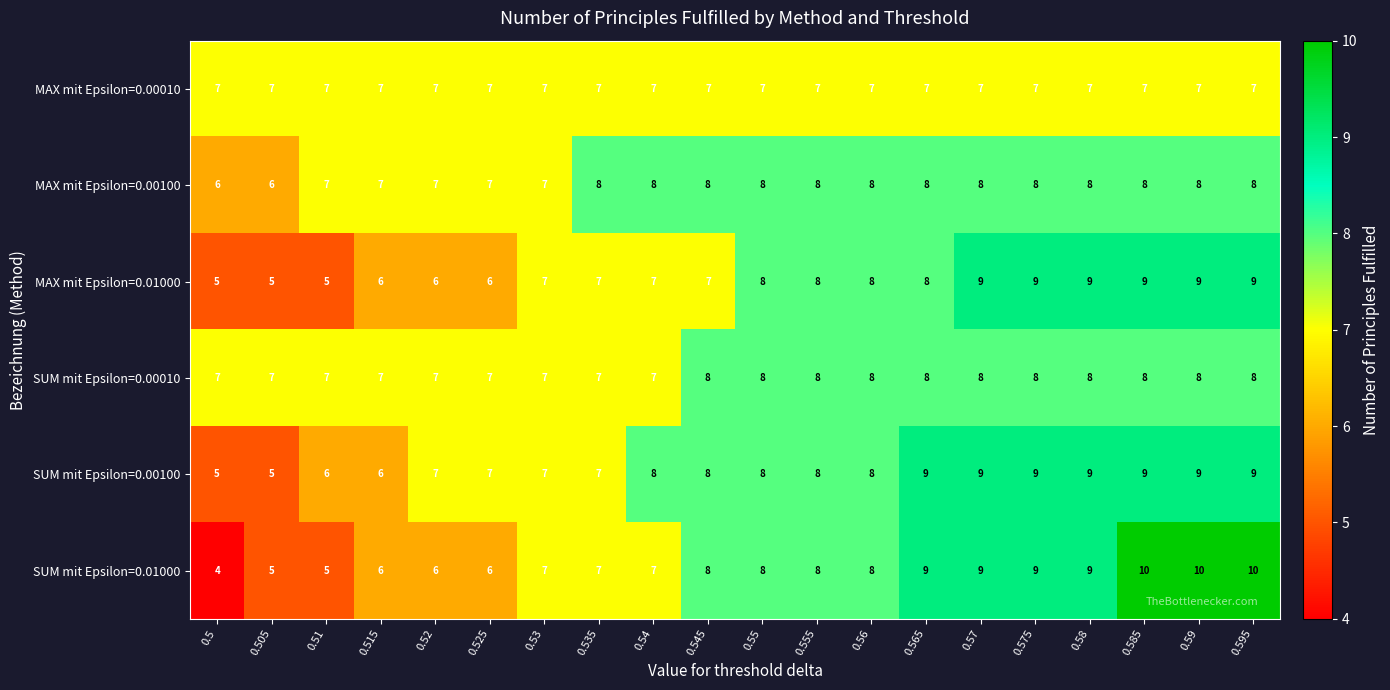

The value of SUM mit Epsilon=0.01000 at 0.55 is 8. True or false?

True